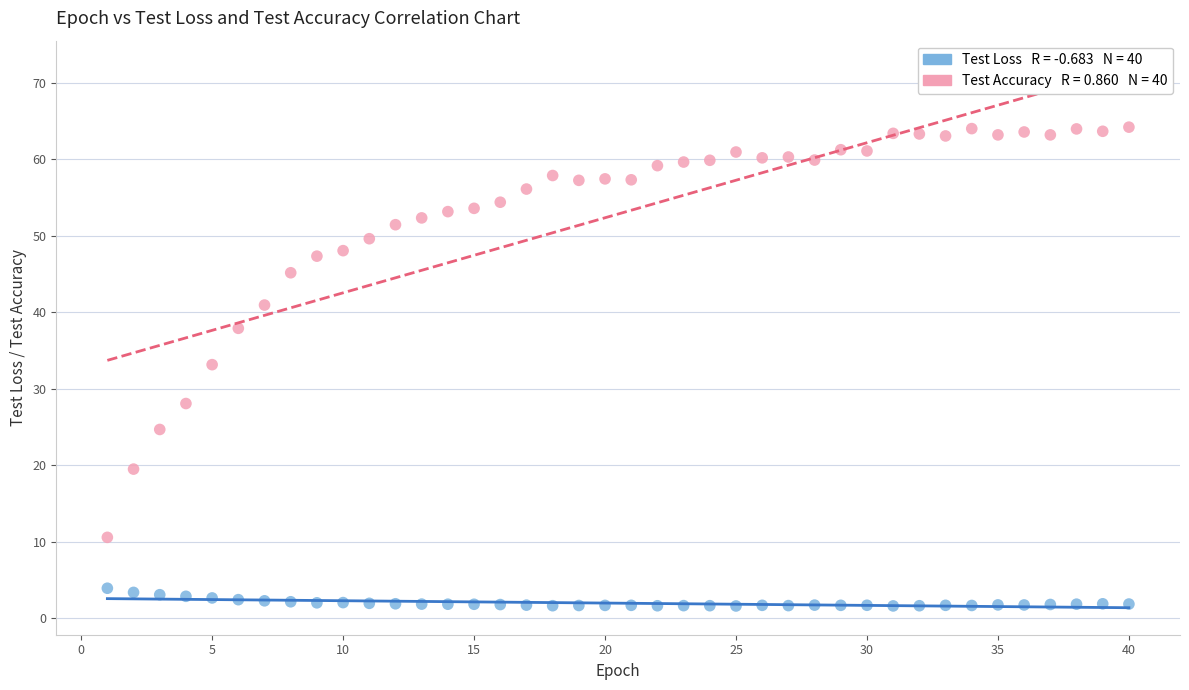

Across all data points, what is the range of Y values (max minus min)?

62.6